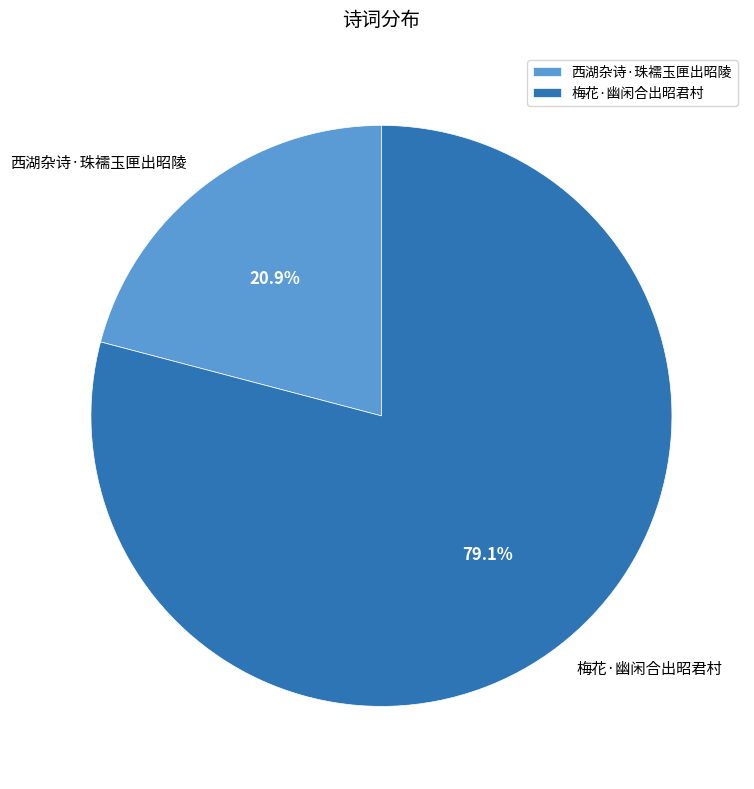

Does 梅花·幽闲合出昭君村 account for over 50% of the chart?

Yes